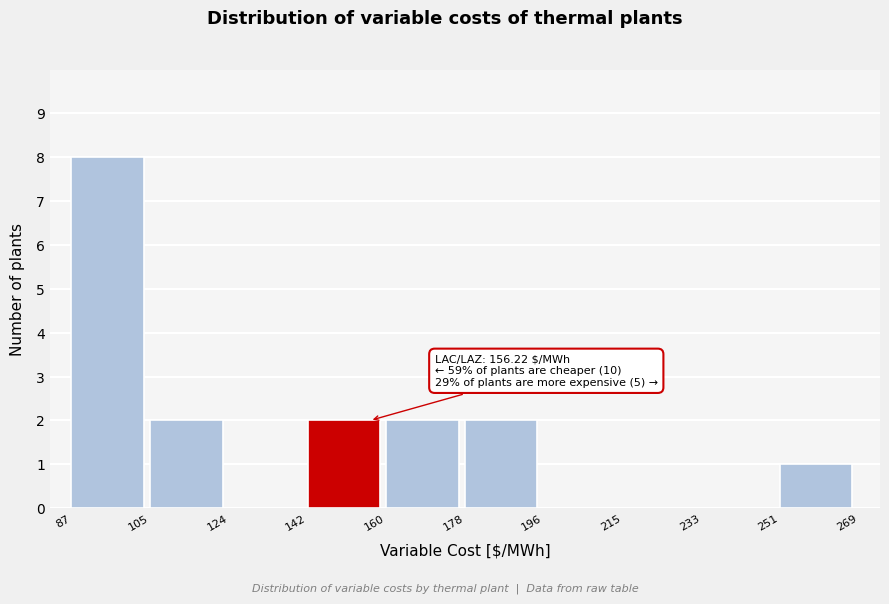

Which range on the x-axis has the tallest bar?

87 to 105